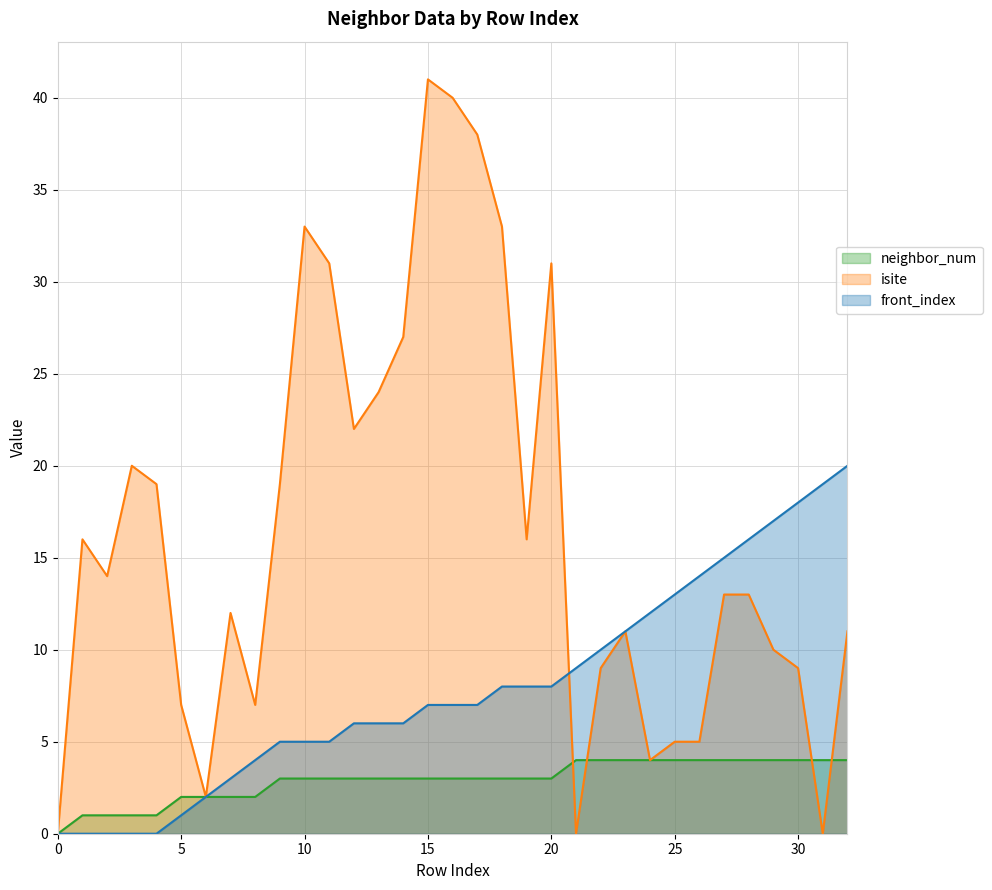

Which series changed the most between 19 and 23?

isite